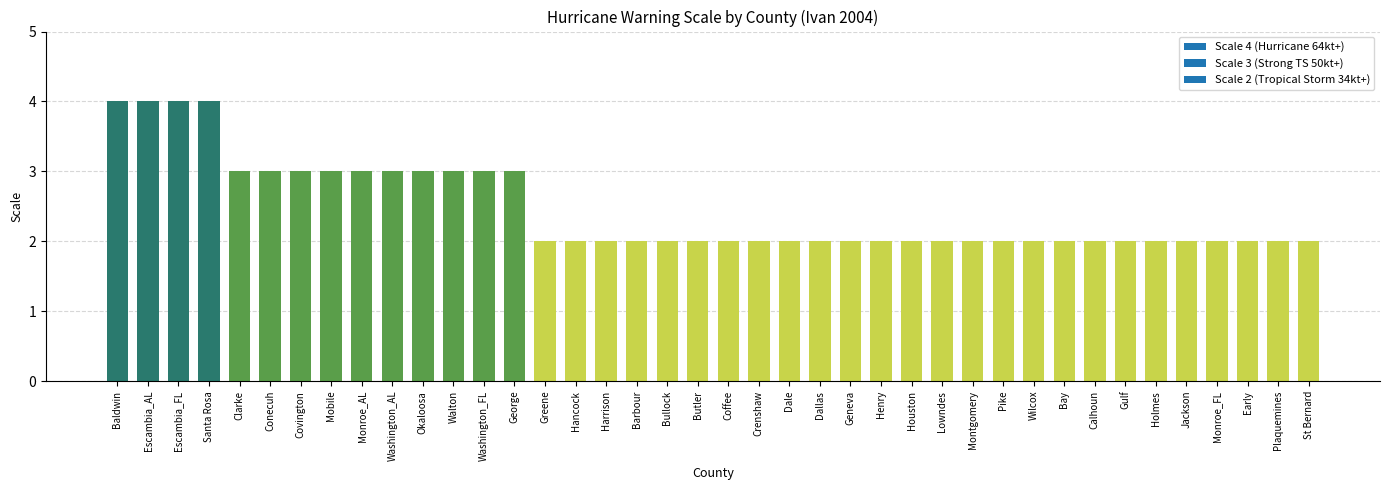

What is the maximum value shown in the chart?

4